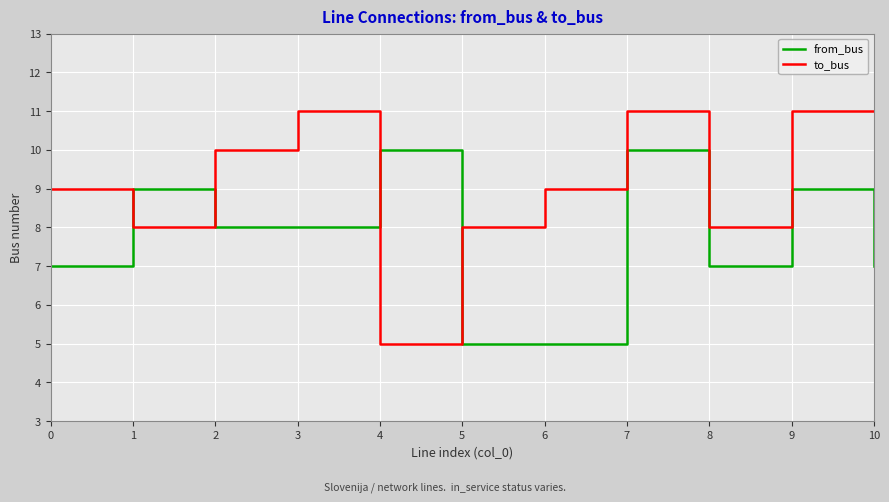

What is the minimum value for from_bus?

5